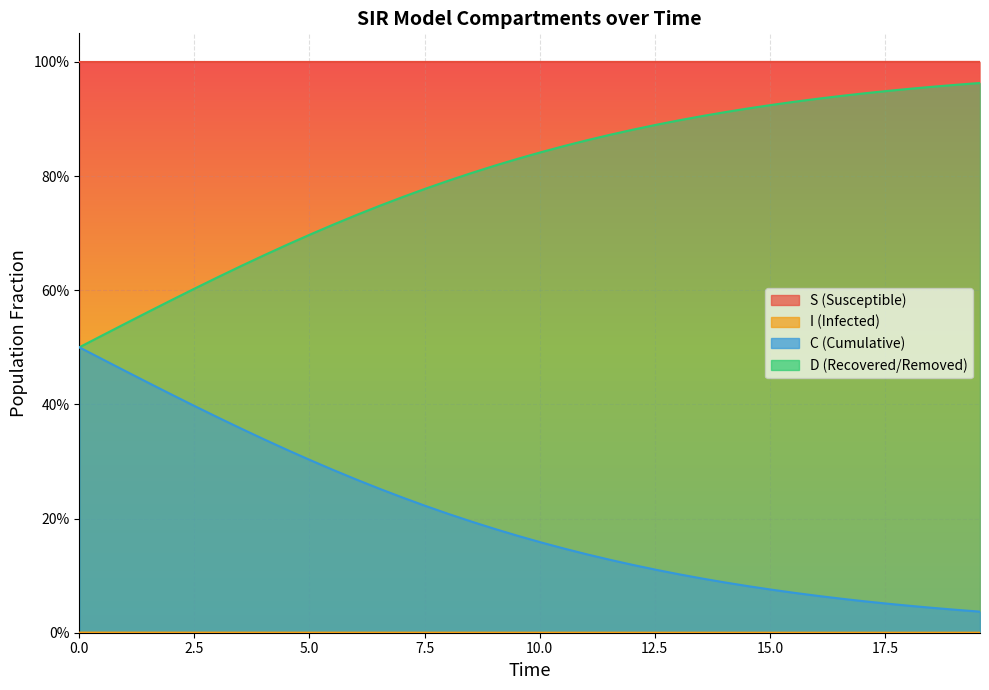

Which series has the largest total across all categories?

S